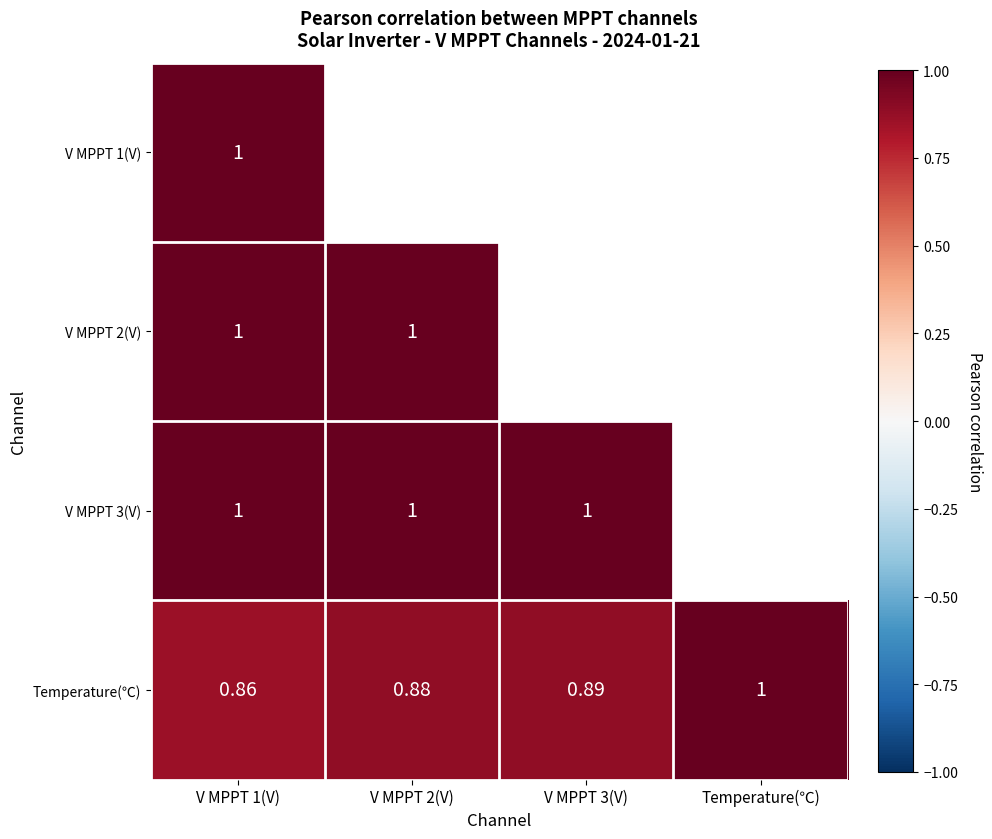

What is the approximate value of V MPPT 3(V) at V MPPT 1(V)?

1.0